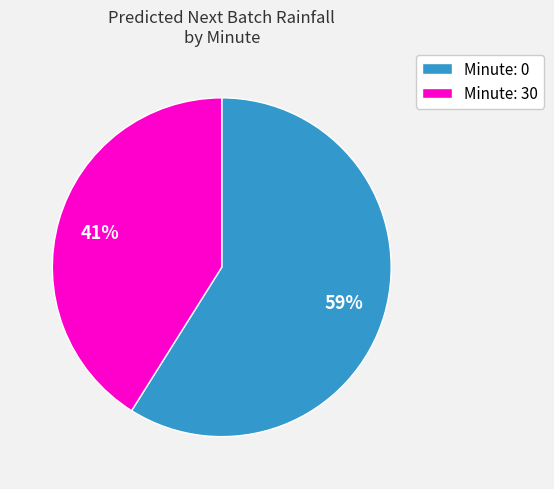

Does any single category account for the majority?

Yes